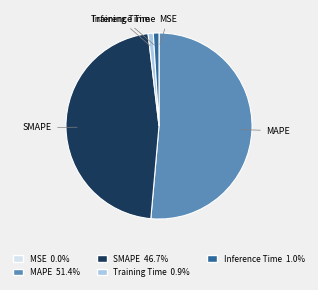

Which slice represents more than half of the pie?

MAPE